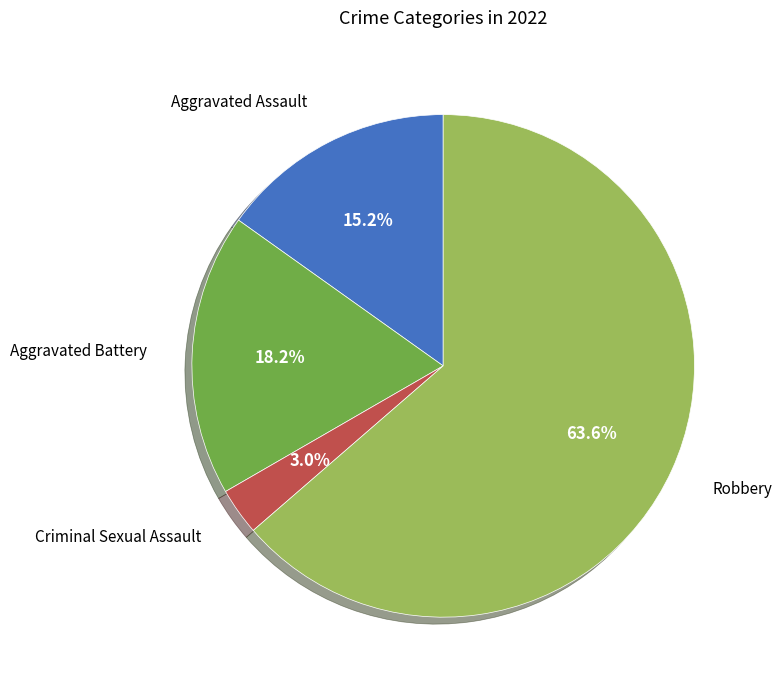

How many slices are in this pie chart?

4